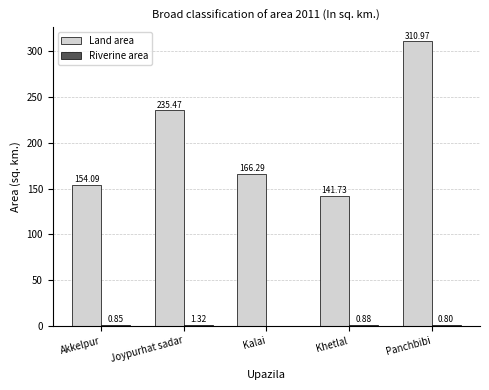

What is the sum of the Land area values at Kalai and Joypurhat sadar?

401.8